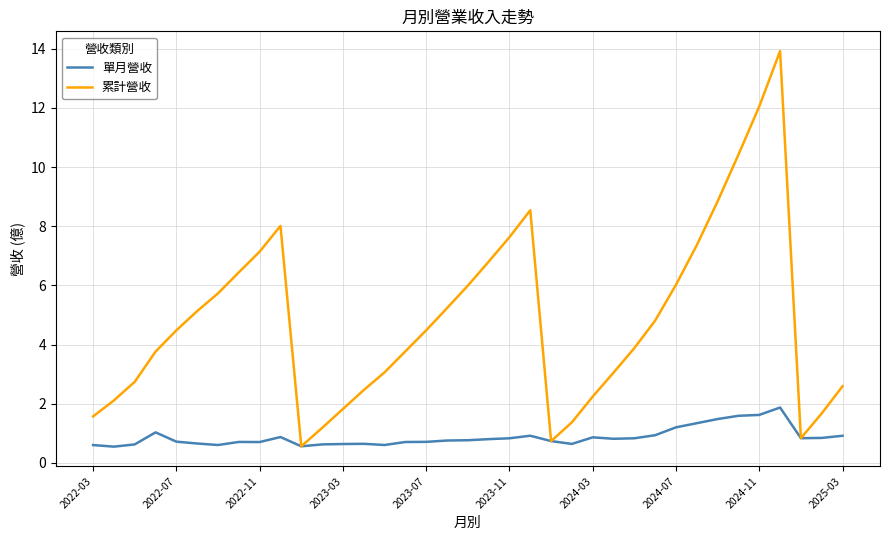

Which series has the largest total across all categories?

累計營收